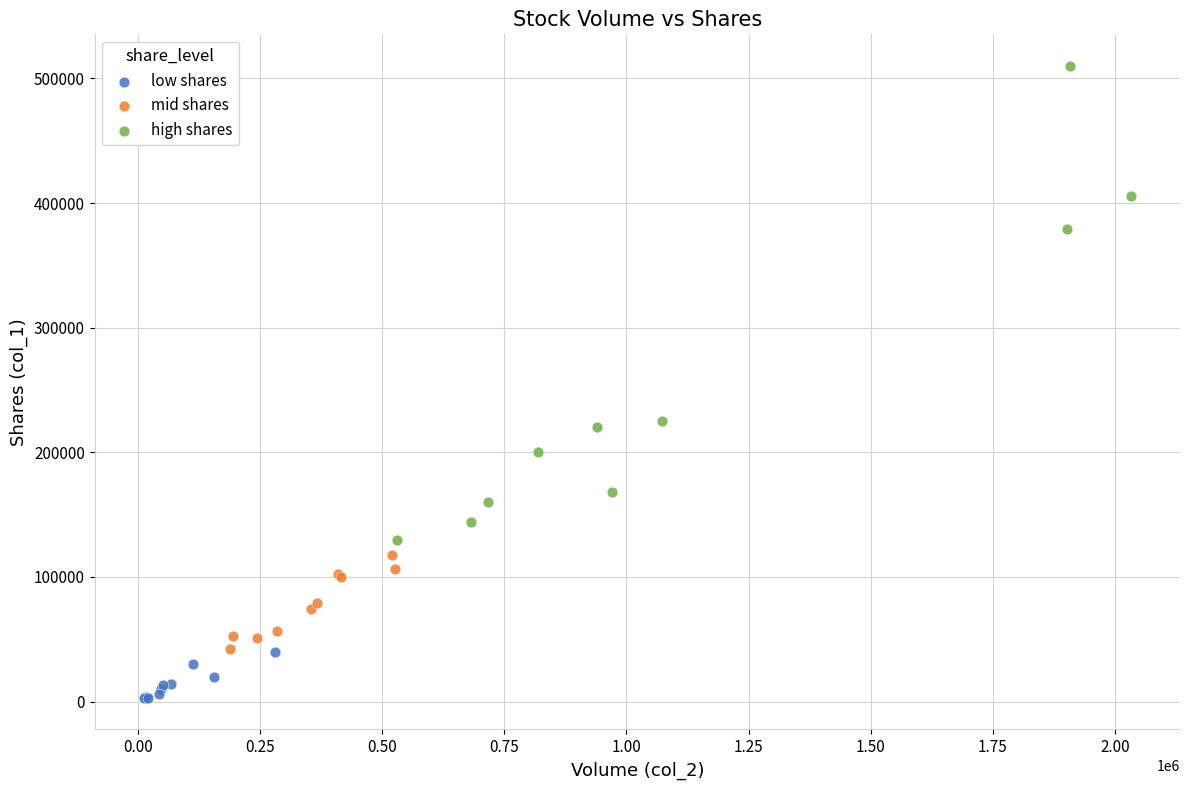

Which series reaches the maximum Y coordinate?

high shares